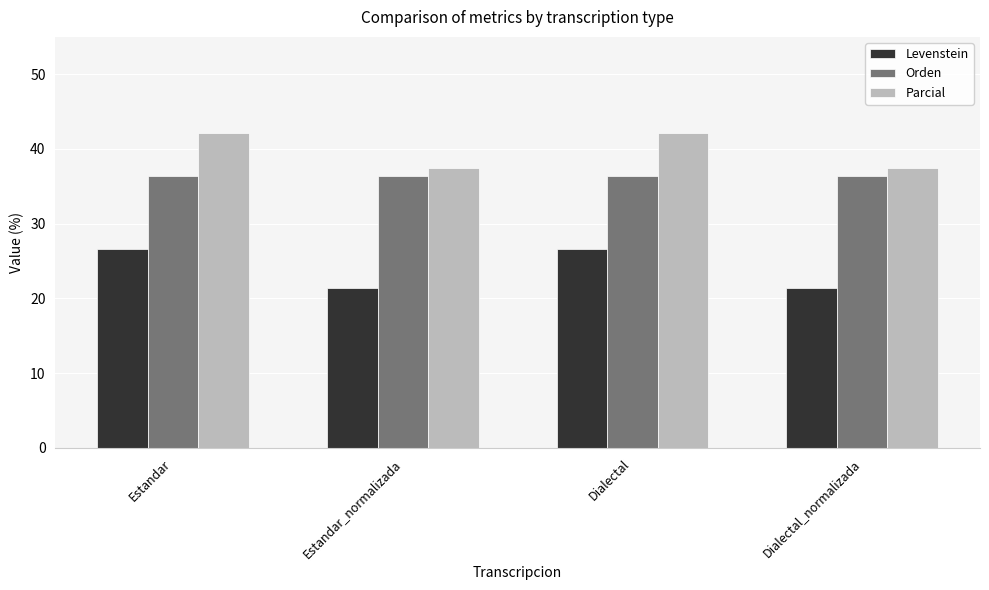

How many groups of bars are there?

4